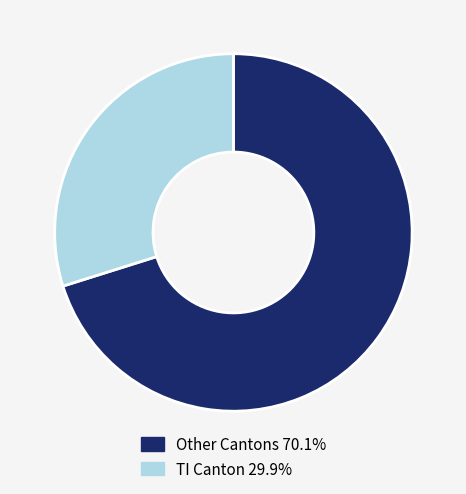

Combined, do TI Canton 29.9% and Other Cantons 70.1% account for over 50%?

Yes